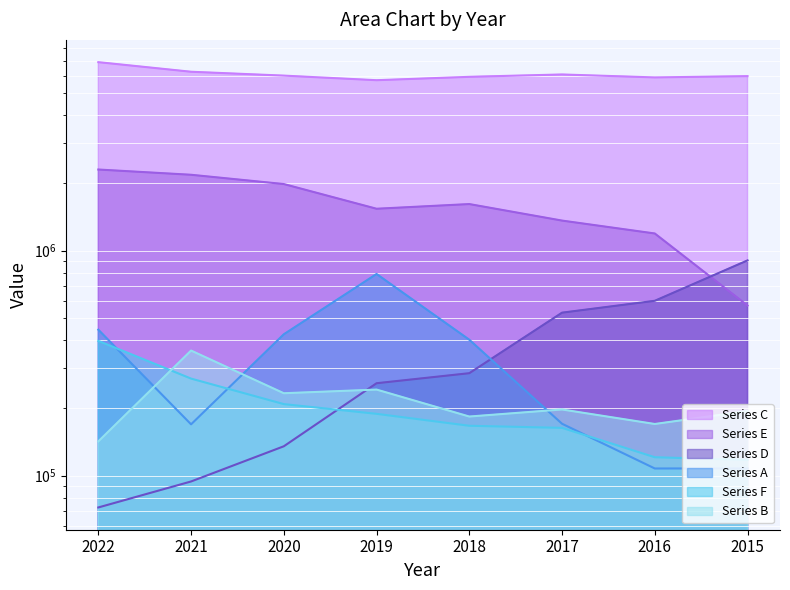

What is the value of the Series F point at the 8th from the left?

117566